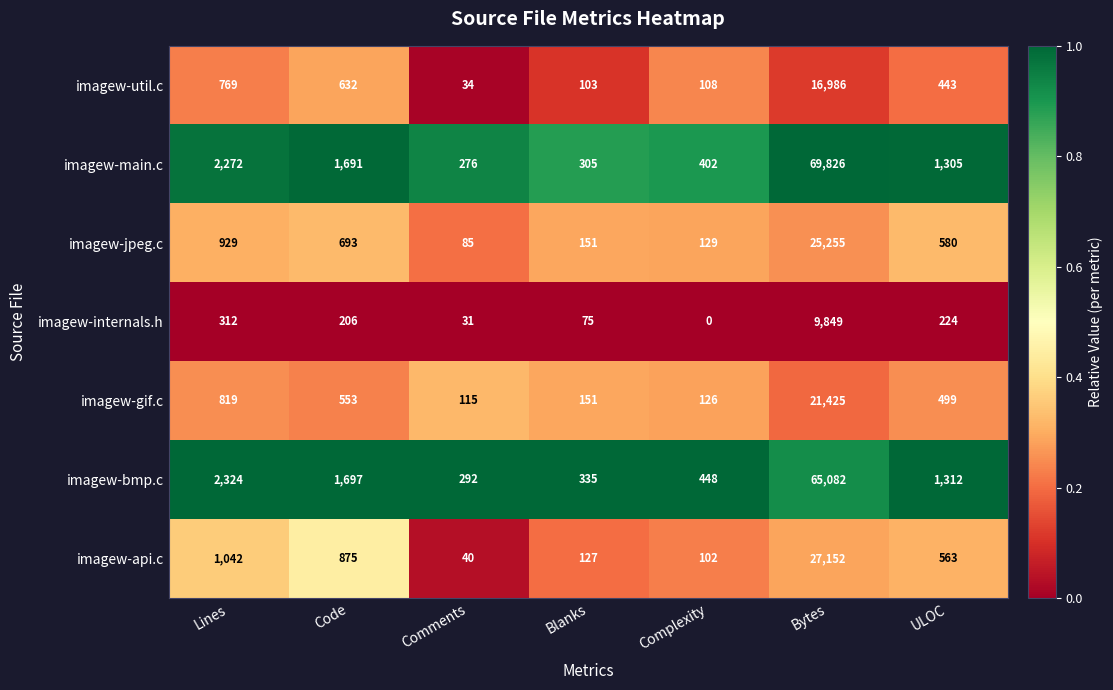

At which label does imagew-bmp.c first exceed 1312?

Lines